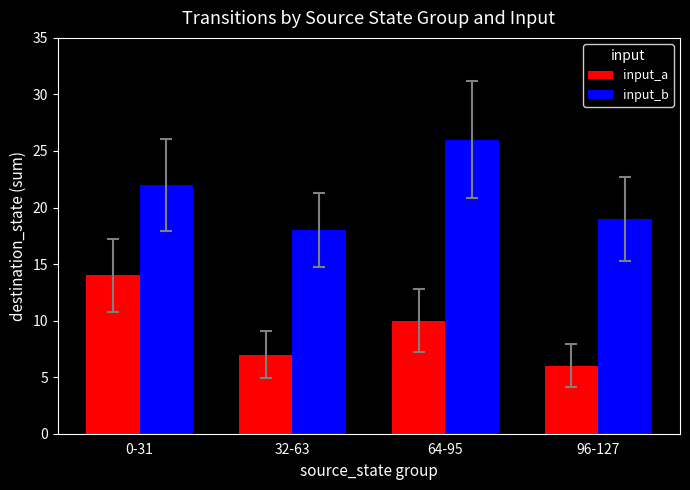

The input_a series shows 3 at 64-95. True or false?

False